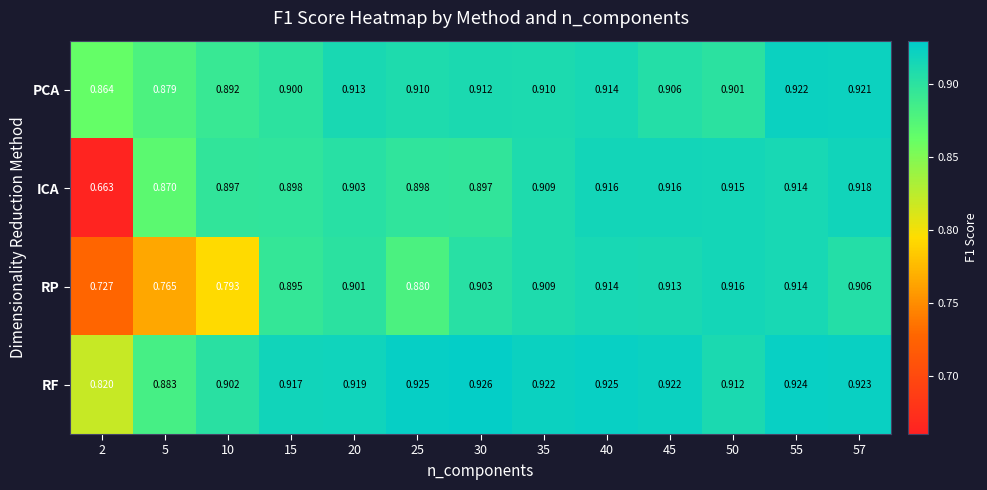

Rank the series by their maximum value, from lowest to highest.

RP, ICA, PCA, RF